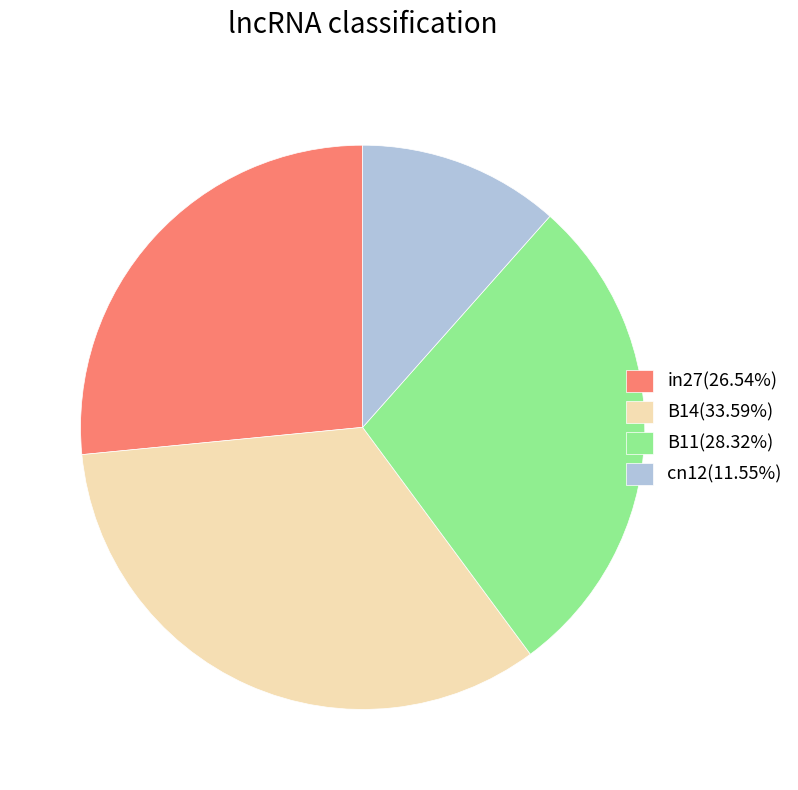

Do B14(33.59%) and cn12(11.55%) together represent more than half of the pie?

No